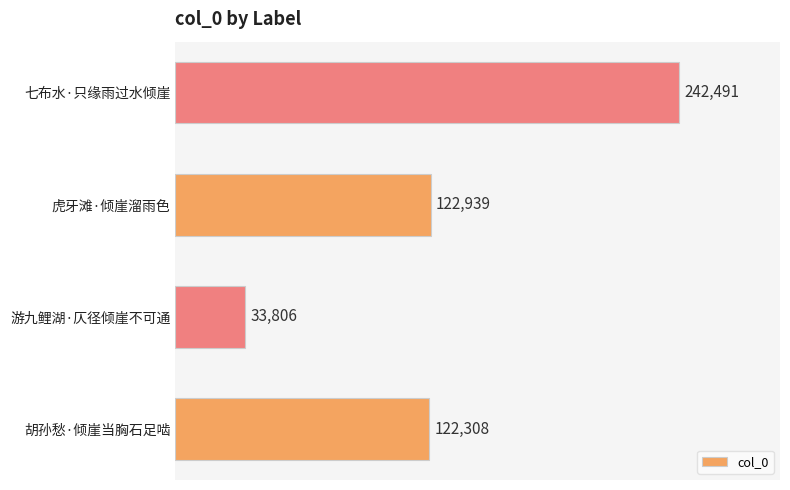

What is the change in value from 虎牙滩·倾崖溜雨色 to 七布水·只缘雨过水倾崖?

+119552